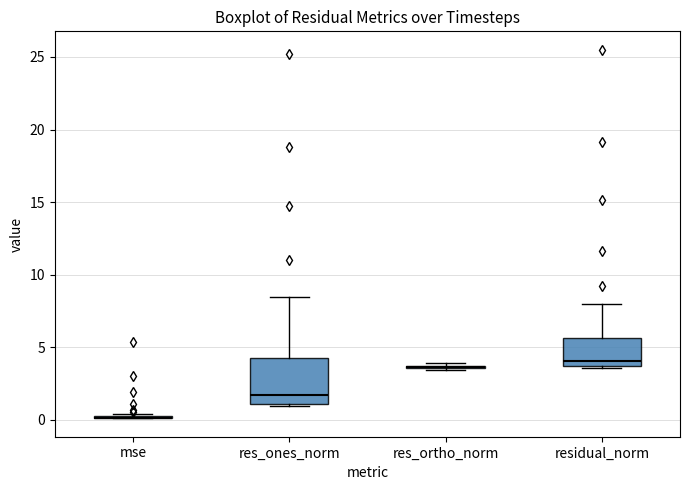

Reading left to right, transcribe this box plot: for each box, give where its median line is, the range the box spans, and where its two whiskers end, as read against the y-axis. The values are not printed on the chart, so give them approximately, as read against the axis.

mse: box collapsed to a line at 0.0, whiskers 0.0 to 0.5
res_ones_norm: median 1.5, box 1.0 to 4.0, whiskers 1.0 to 8.5
res_ortho_norm: box collapsed to a line at 3.5, whiskers 3.5 to 4.0
residual_norm: median 4.0, box 3.5 to 5.5, whiskers 3.5 to 8.0